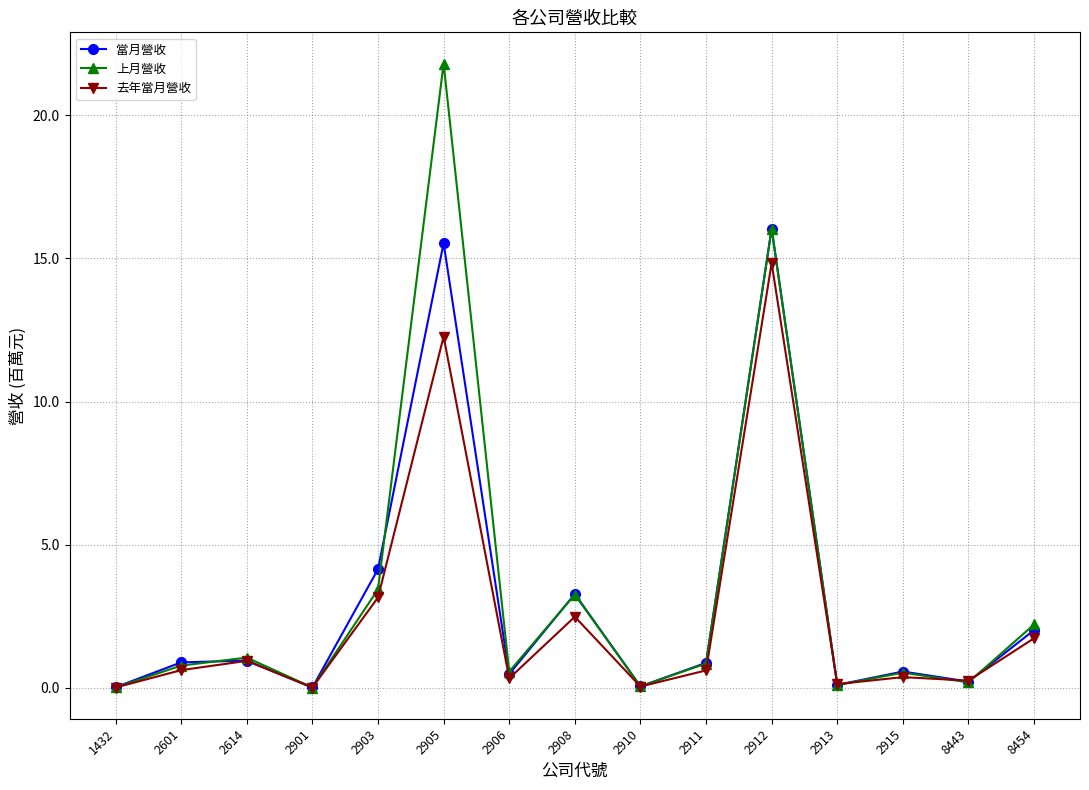

What is the total value across all series at 8443?

0.7